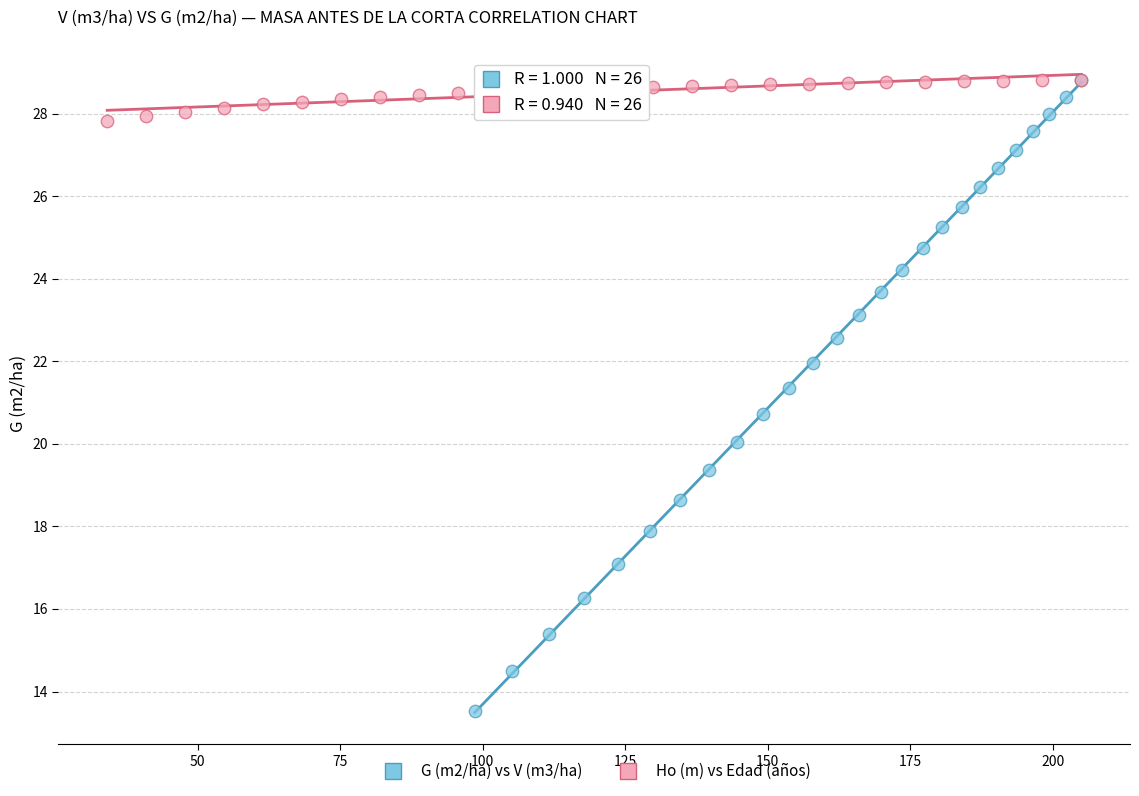

Which series reaches the minimum Y coordinate?

G (m2/ha) vs V (m3/ha)